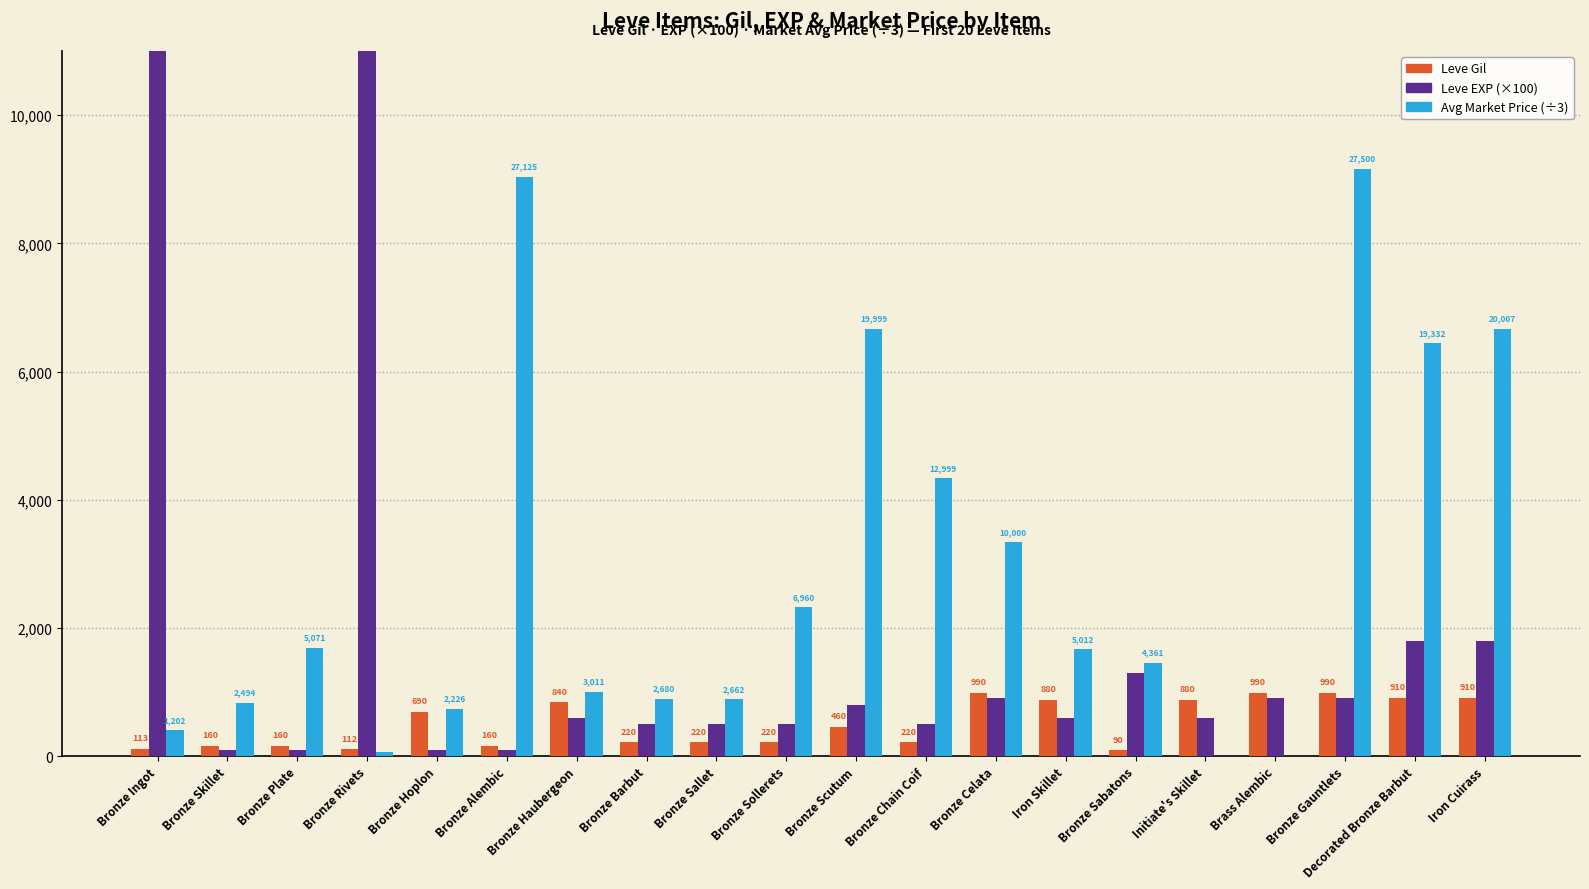

What is the highest value of the Avg Price (÷3) series?

9166.7